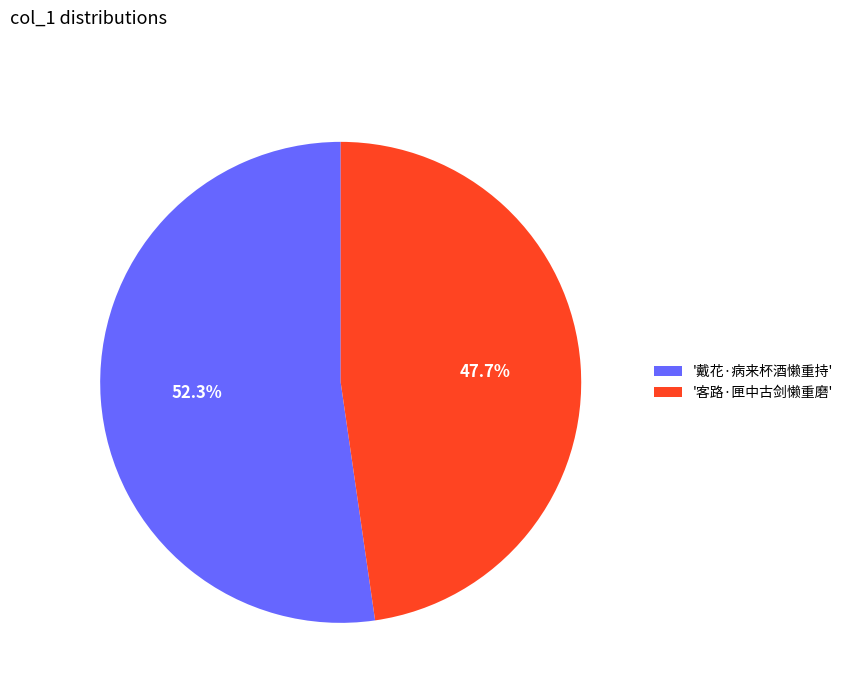

What is the ratio of the value at '客路·匣中古剑懒重磨' to the value at '戴花·病来杯酒懒重持'?

0.9